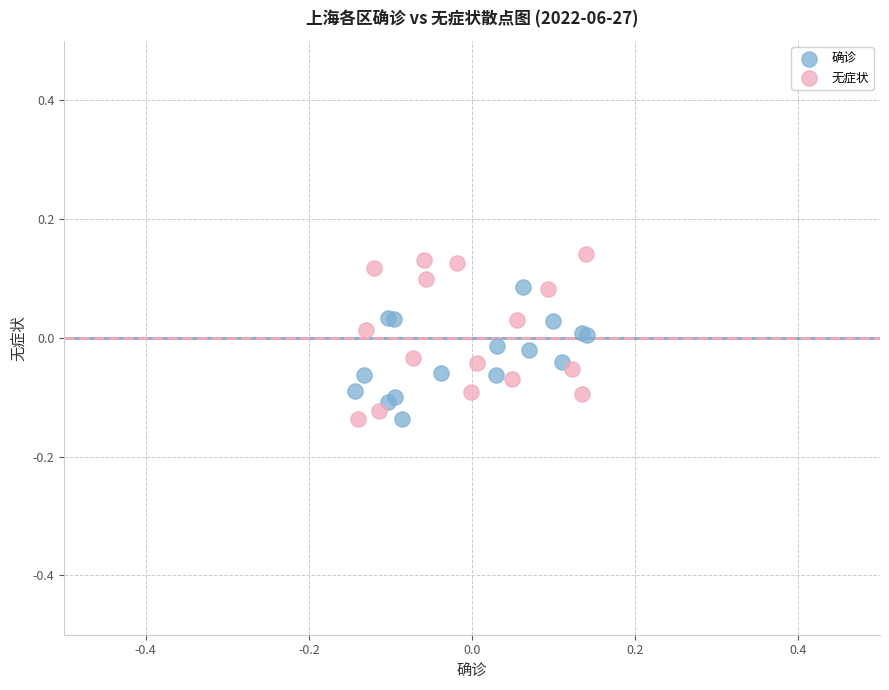

What are all the series names shown in the legend?

确诊, 无症状